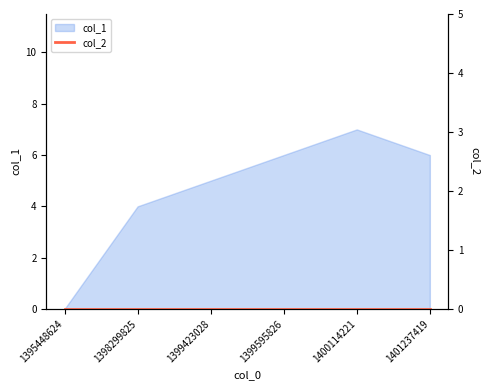

What is the value of the 2nd point from the left?

4